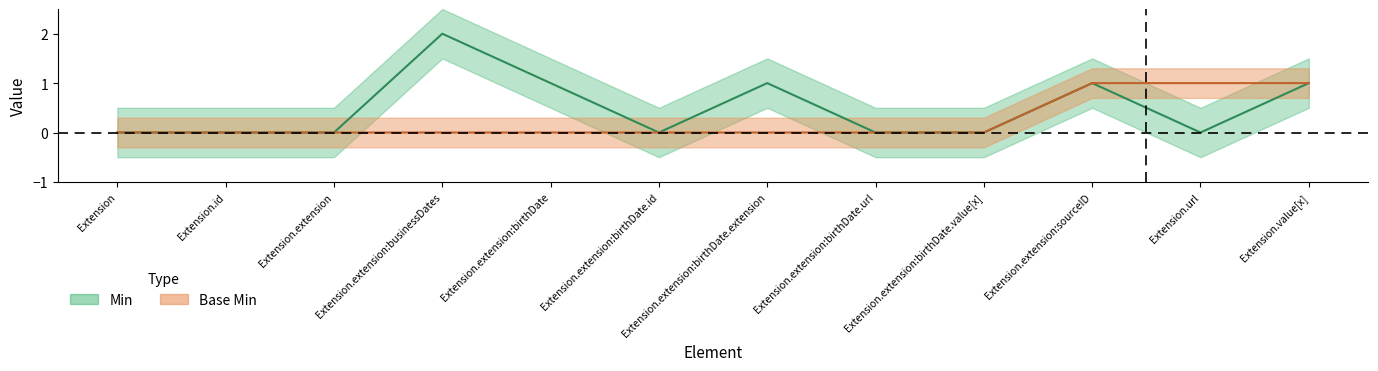

What is the difference between the maximum and minimum values in the Base Min series?

1